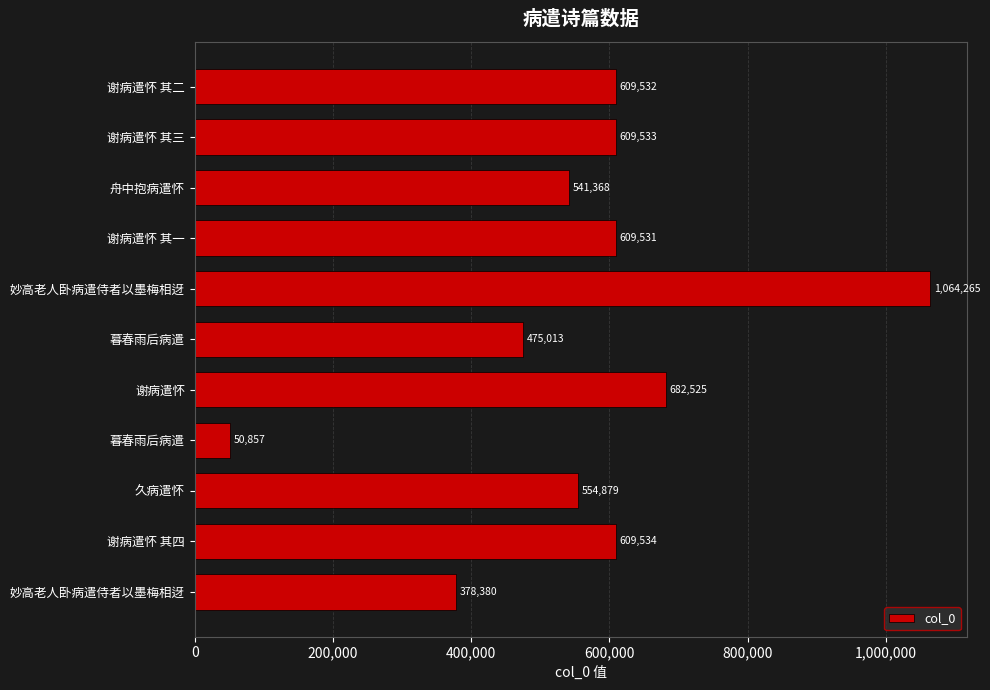

Are the bars horizontal?

Yes